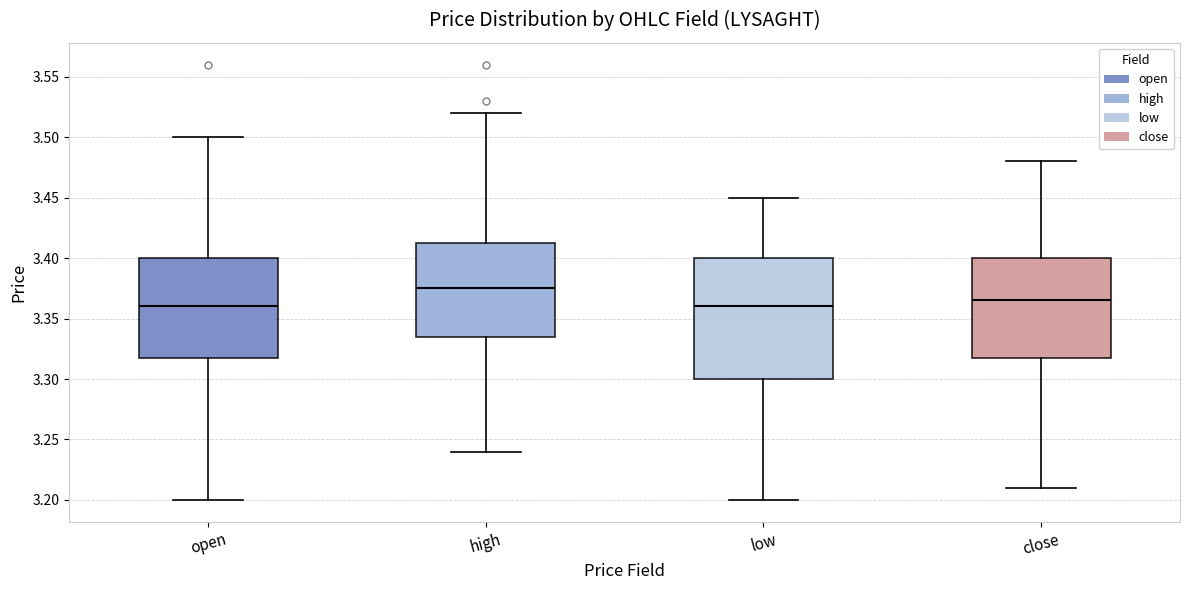

Reading left to right, read every box against the y-axis: the position of its median line, the range the box covers, and the ends of its whiskers. The values are not printed on the chart, so give them approximately, as read against the axis.

open: median 3.360, box 3.320 to 3.400, whiskers 3.200 to 3.500
high: median 3.375, box 3.335 to 3.415, whiskers 3.240 to 3.520
low: median 3.360, box 3.300 to 3.400, whiskers 3.200 to 3.450
close: median 3.365, box 3.320 to 3.400, whiskers 3.210 to 3.480